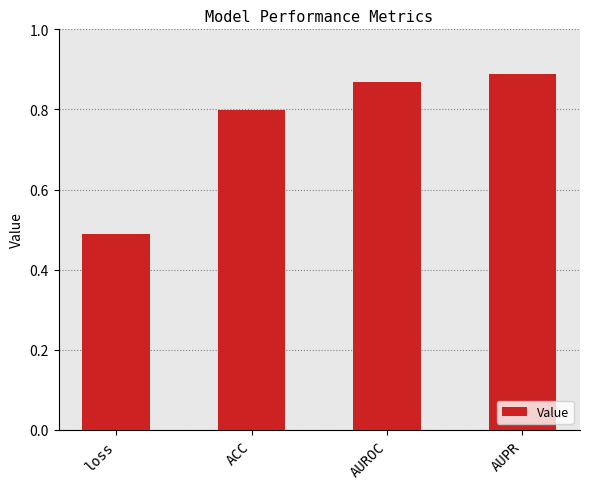

Rank the categories by value from highest to lowest.

AUPR, AUROC, ACC, loss